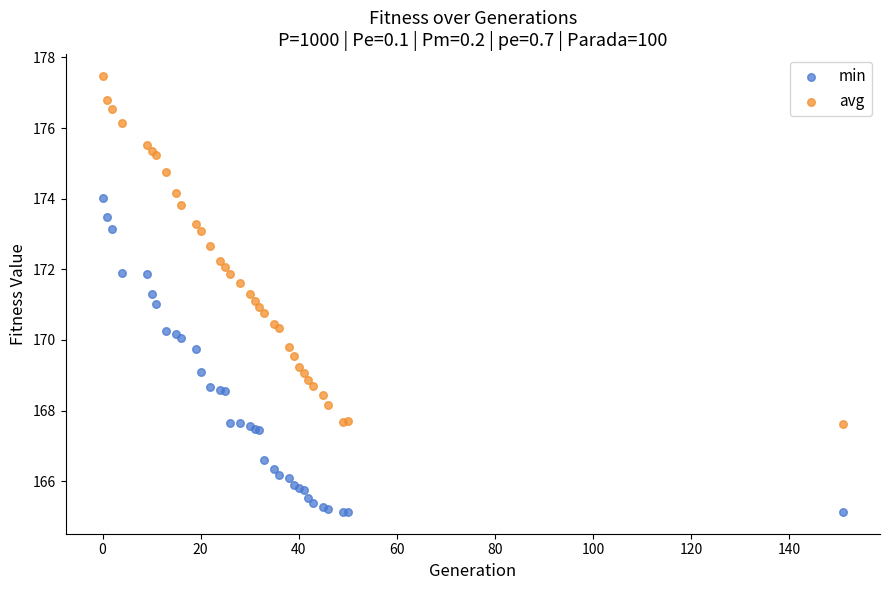

What are all the series names shown in the legend?

min, avg